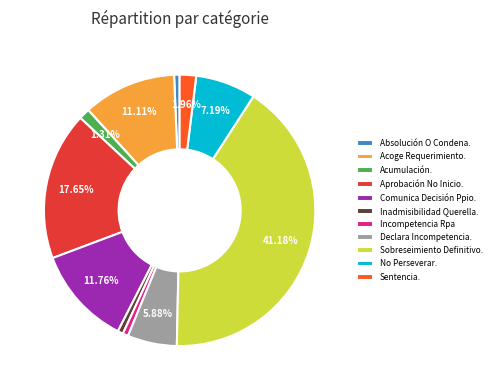

Do Comunica Decisión Ppio. and Inadmisibilidad Querella. together represent more than half of the pie?

No